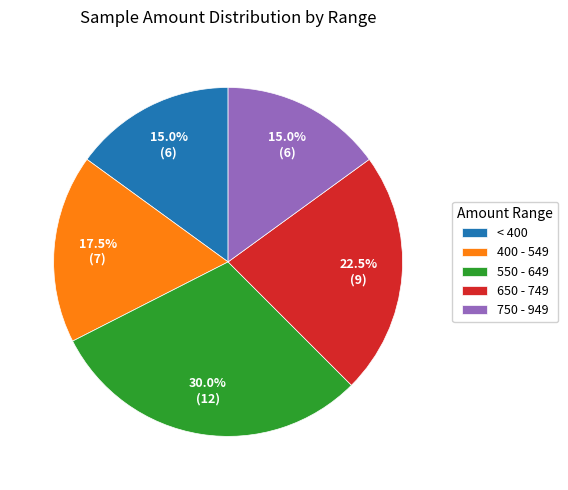

What percentage do 400 - 549 and < 400 together represent?

32.5%